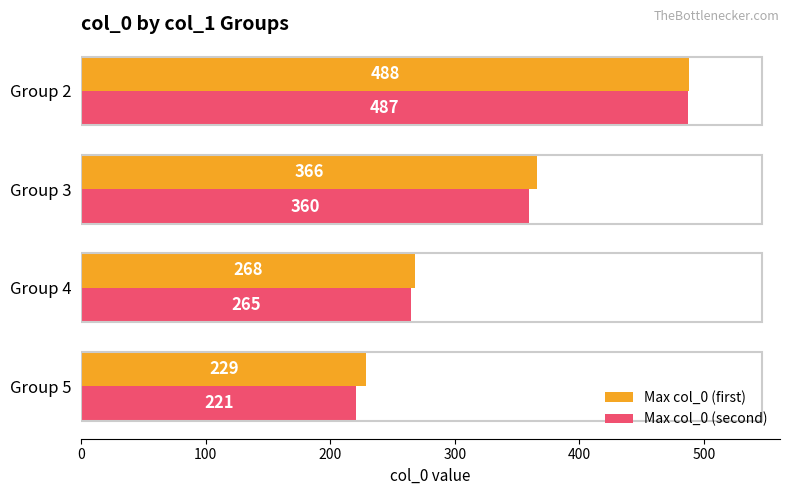

Which series changed the most between Group 4 and Group 2?

Max col_0 (second)